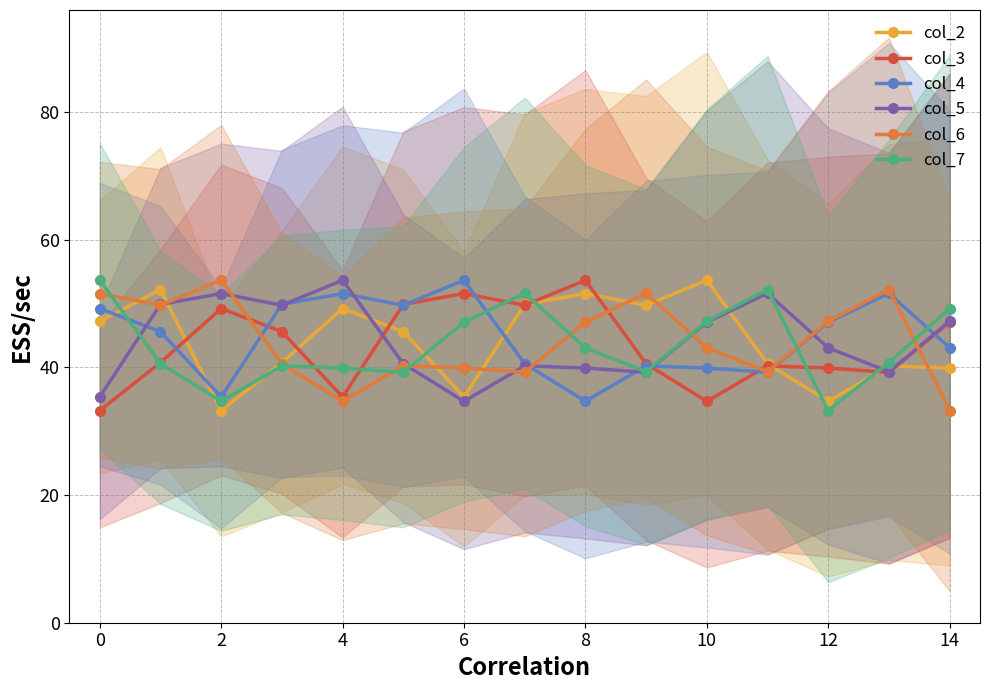

Which series has the largest total across all categories?

col_4